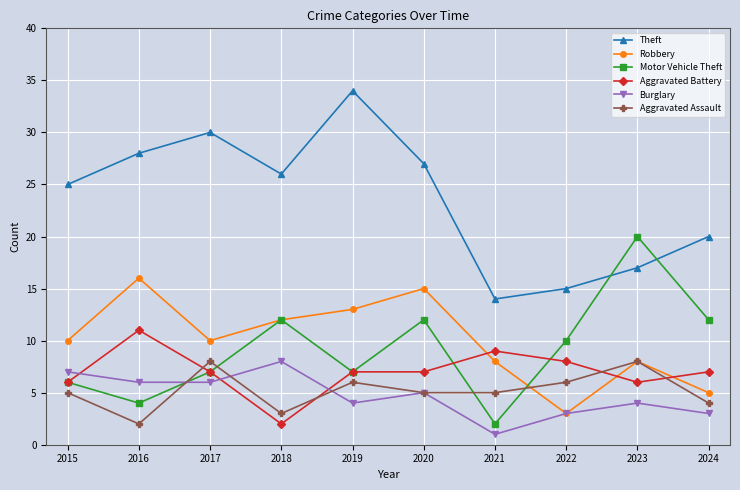

Count the number of data series in this chart.

6